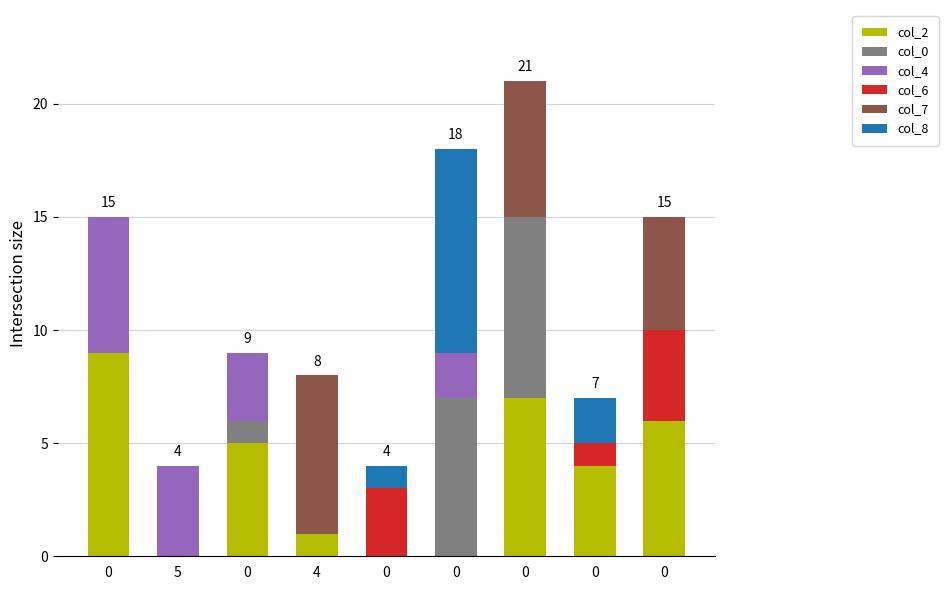

What are all the series names shown in the legend?

col_2, col_0, col_4, col_6, col_7, col_8